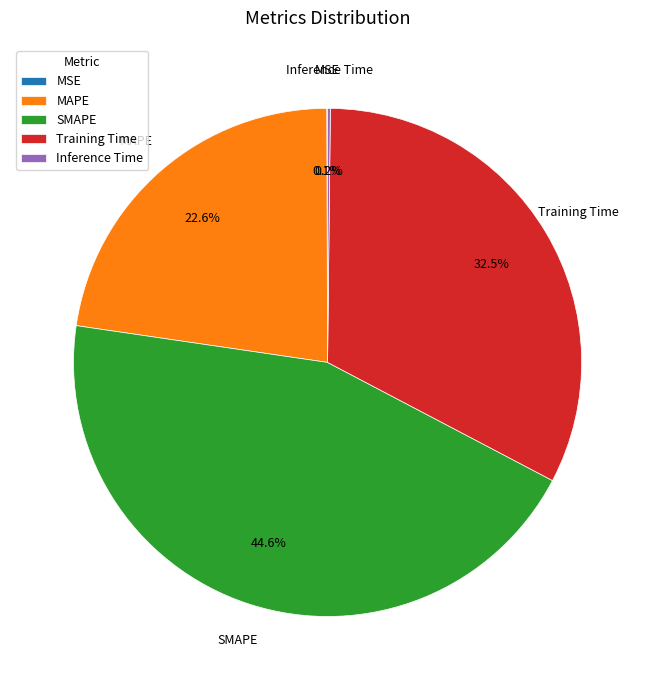

Does MAPE account for over 50% of the chart?

No